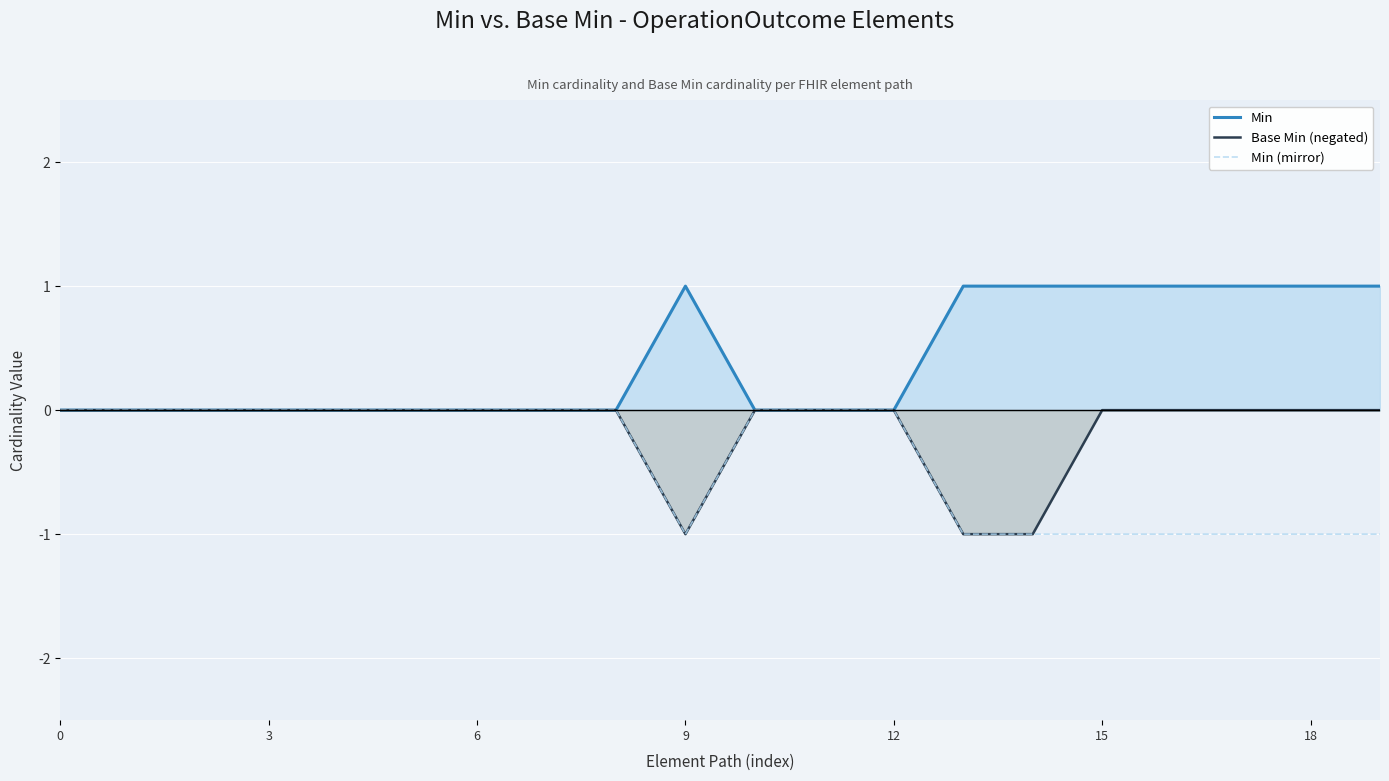

Rank the series by their average value, from lowest to highest.

Min (mirror), Base Min (negated), Min